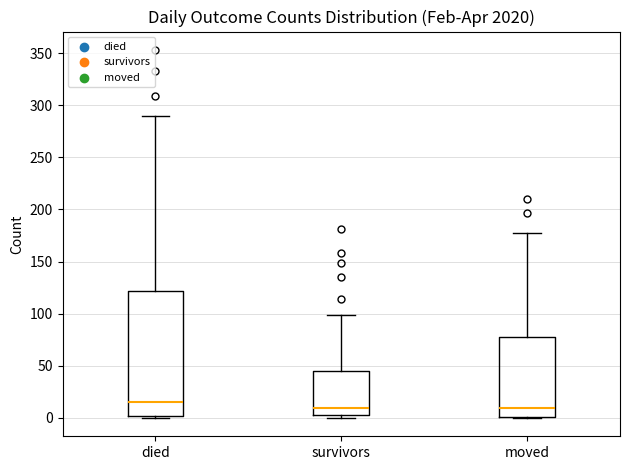

Reading left to right, transcribe this box plot: for each box, give where its median line is, the range the box spans, and where its two whiskers end, as read against the y-axis. The values are not printed on the chart, so give them approximately, as read against the axis.

died: median 15, box 0 to 120, whiskers 0 to 290
survivors: median 10, box 5 to 45, whiskers 0 to 100
moved: median 10, box 0 to 80, whiskers 0 to 175